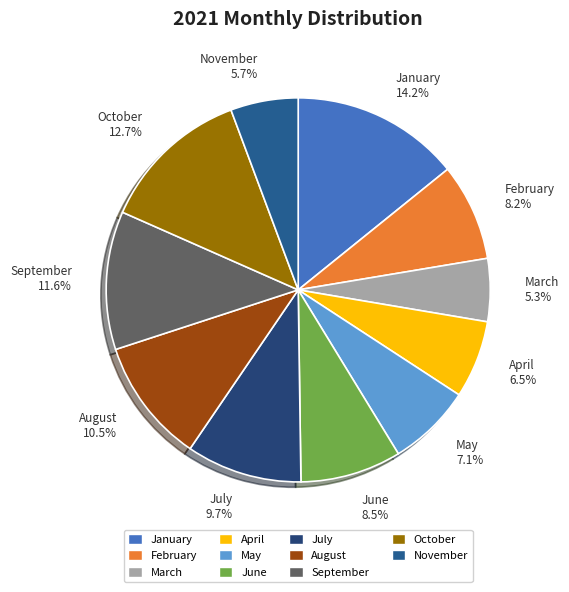

How many segments does this pie chart have?

11